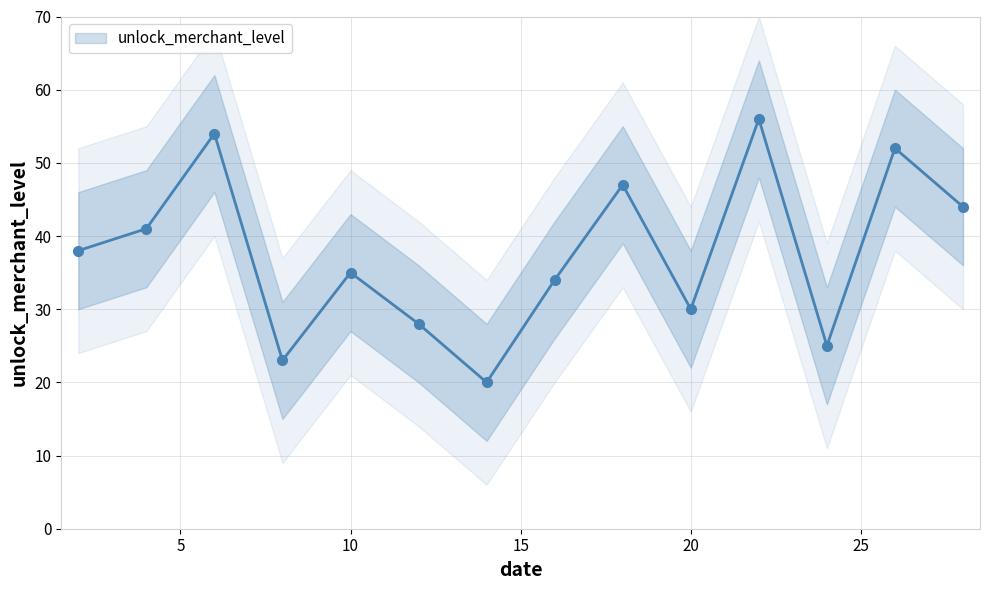

What is the minimum value shown in the chart?

20